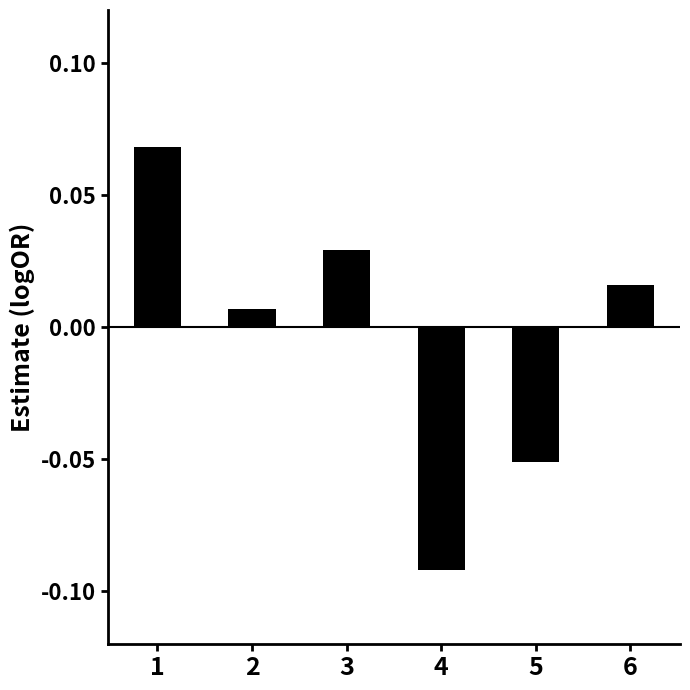

At which category does the chart reach its minimum across all series?

4